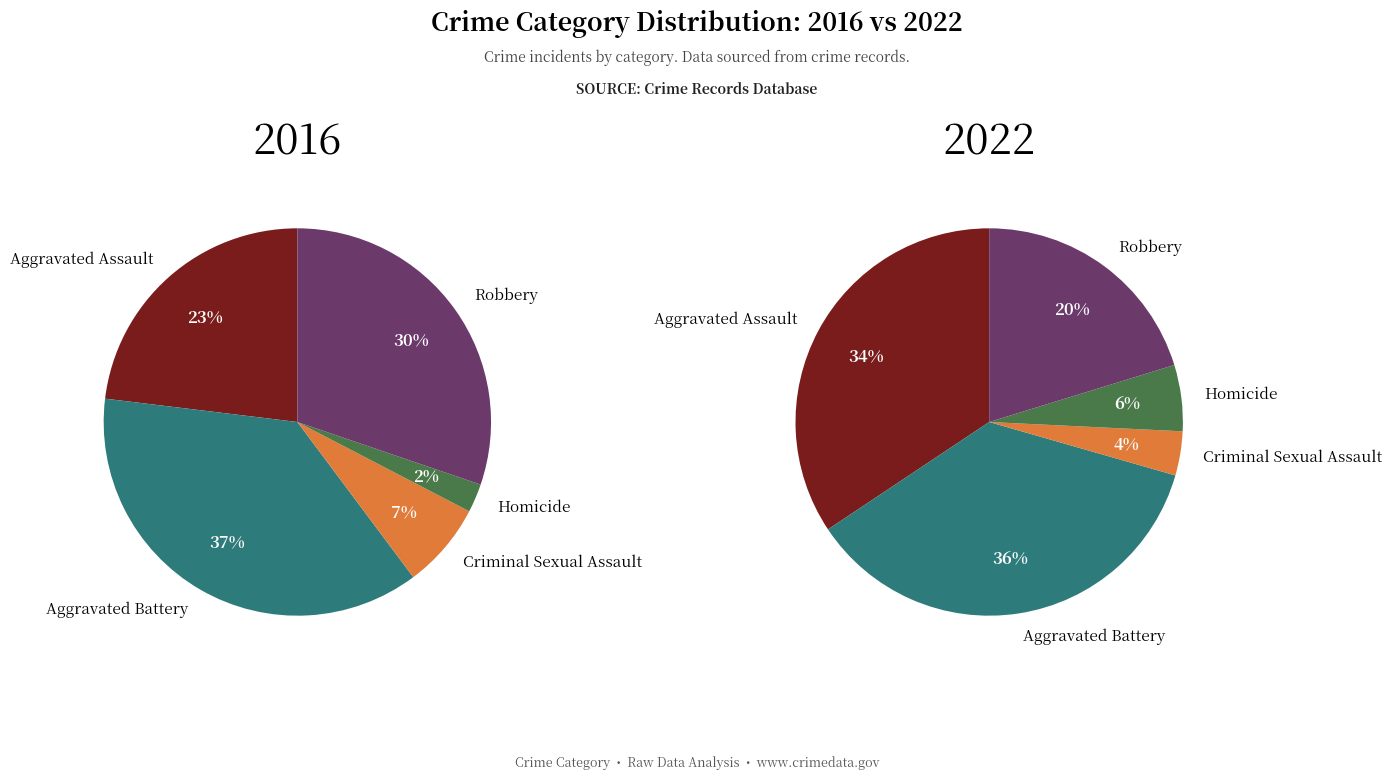

Which series has the widest spread of values?

values_2016